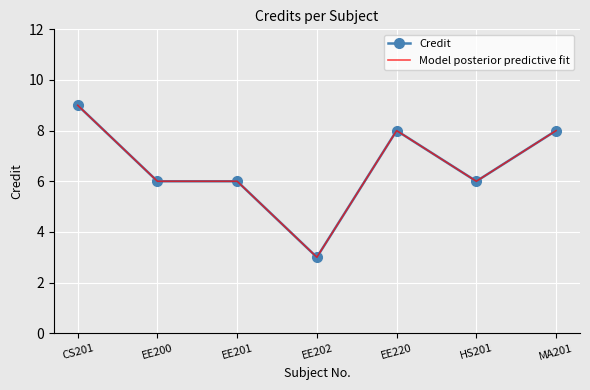

True or false: Credit and Model posterior predictive fit intersect in this chart.

False